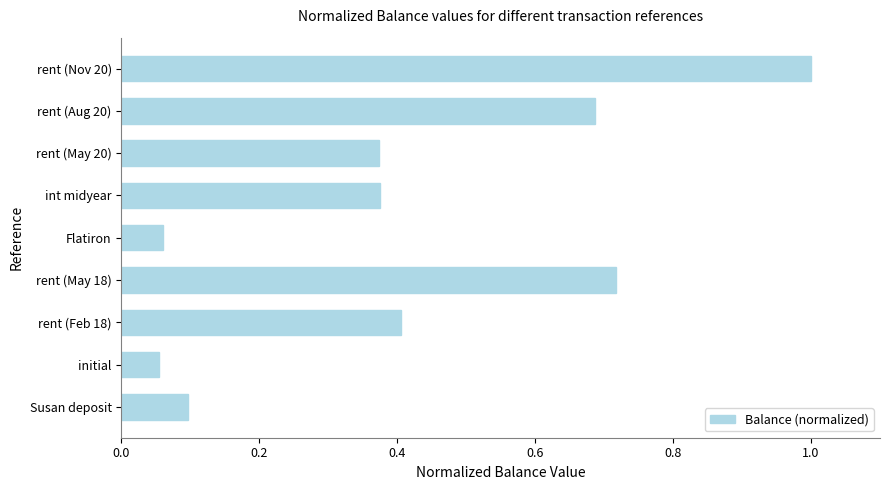

What is the greatest value displayed?

1.0